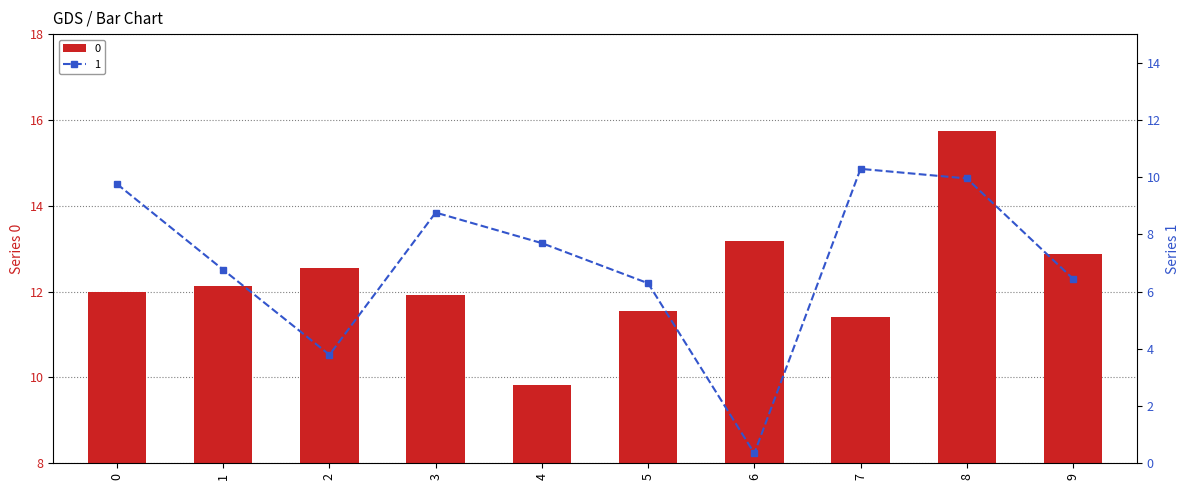

What is the value of the 0 bar at the 8th from the left?

11.4